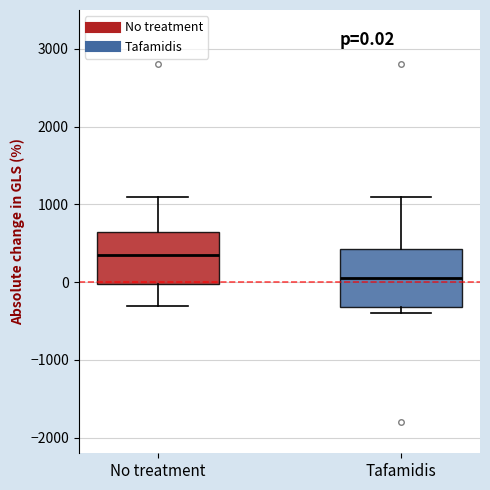

Which box has the lowest median line?

Tafamidis